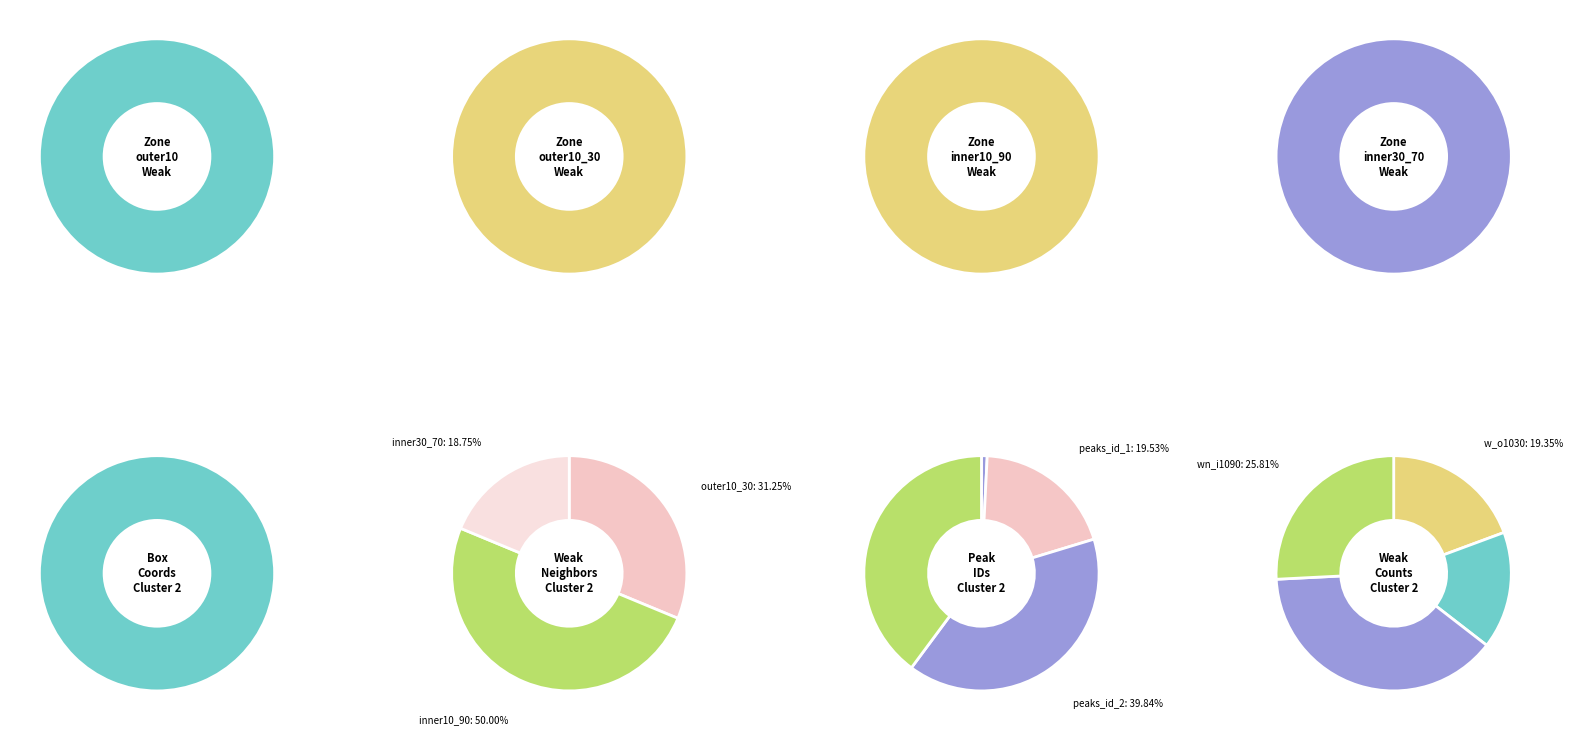

Which has a higher value, weakneighbors_all or weak_all?

weak_all